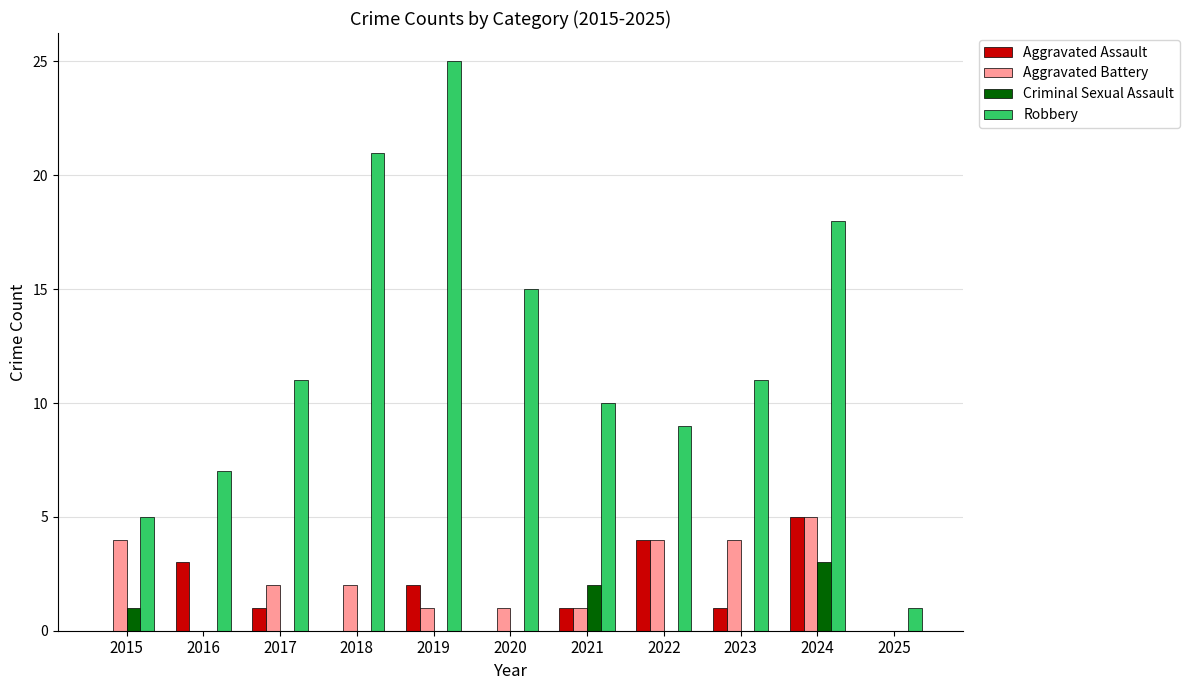

Reading left to right, transcribe all the data shown in this chart.

Aggravated Assault: 0	3	1	0	2	0	1	4	1	5	0
Aggravated Battery: 4	0	2	2	1	1	1	4	4	5	0
Criminal Sexual Assault: 1	0	0	0	0	0	2	0	0	3	0
Robbery: 5	7	11	21	25	15	10	9	11	18	1